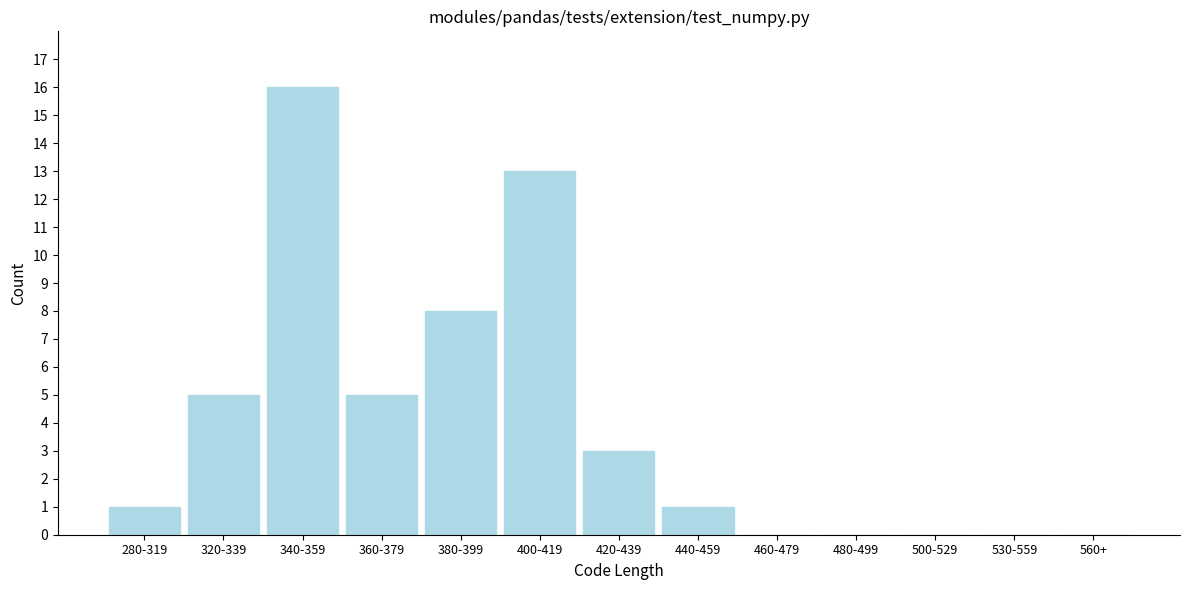

Reading left to right, transcribe all the data shown in this chart.

280-319=1	320-339=5	340-359=16	360-379=5	380-399=8	400-419=13	420-439=3	440-459=1	460-479=0	480-499=0	500-529=0	530-559=0	560+=0